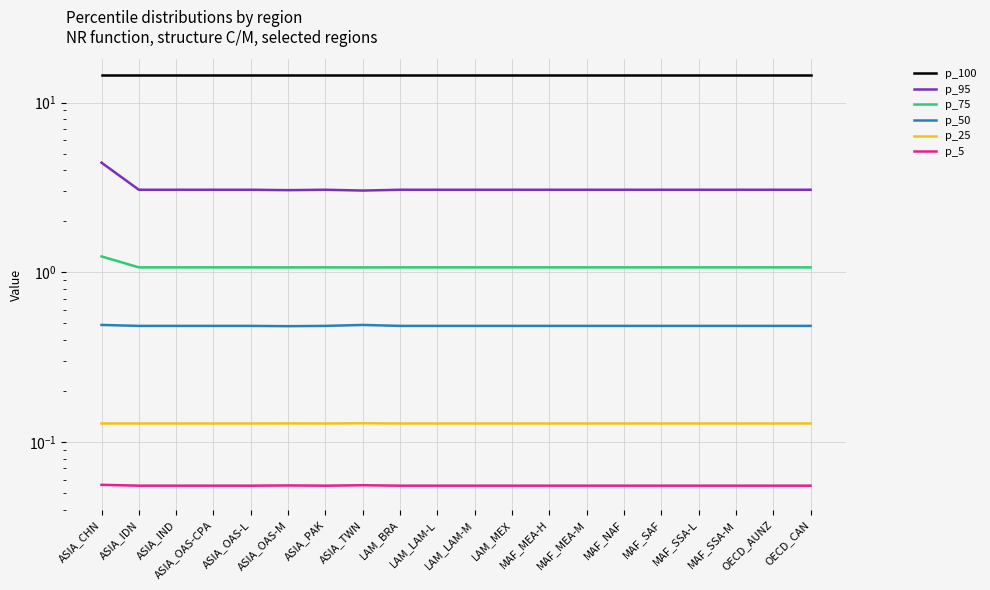

In p_25, how many points are lower than both neighbors (excluding endpoints)?

1